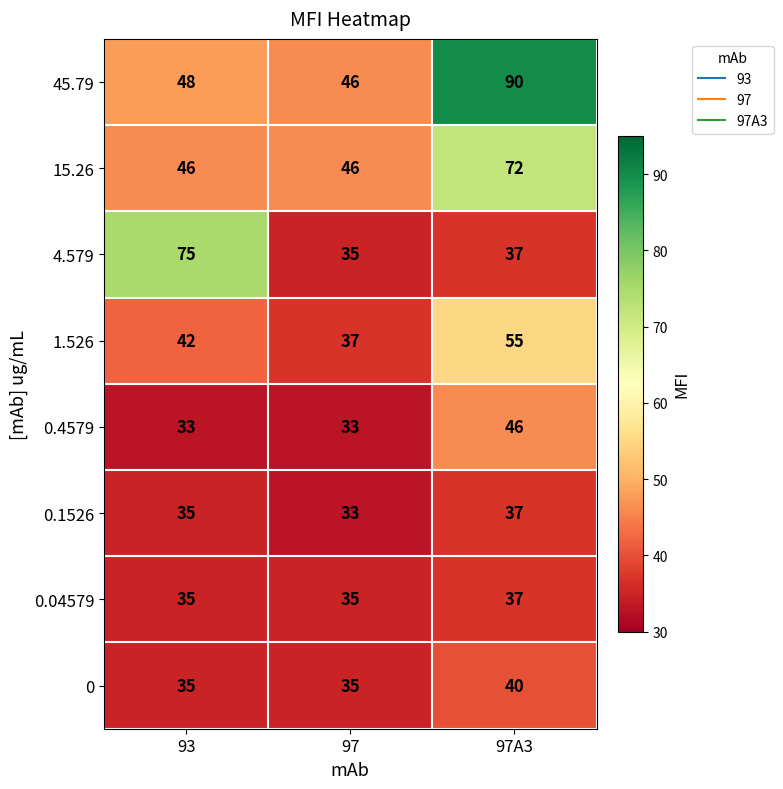

Rank the categories by 0.1526 value from lowest to highest.

97, 93, 97A3